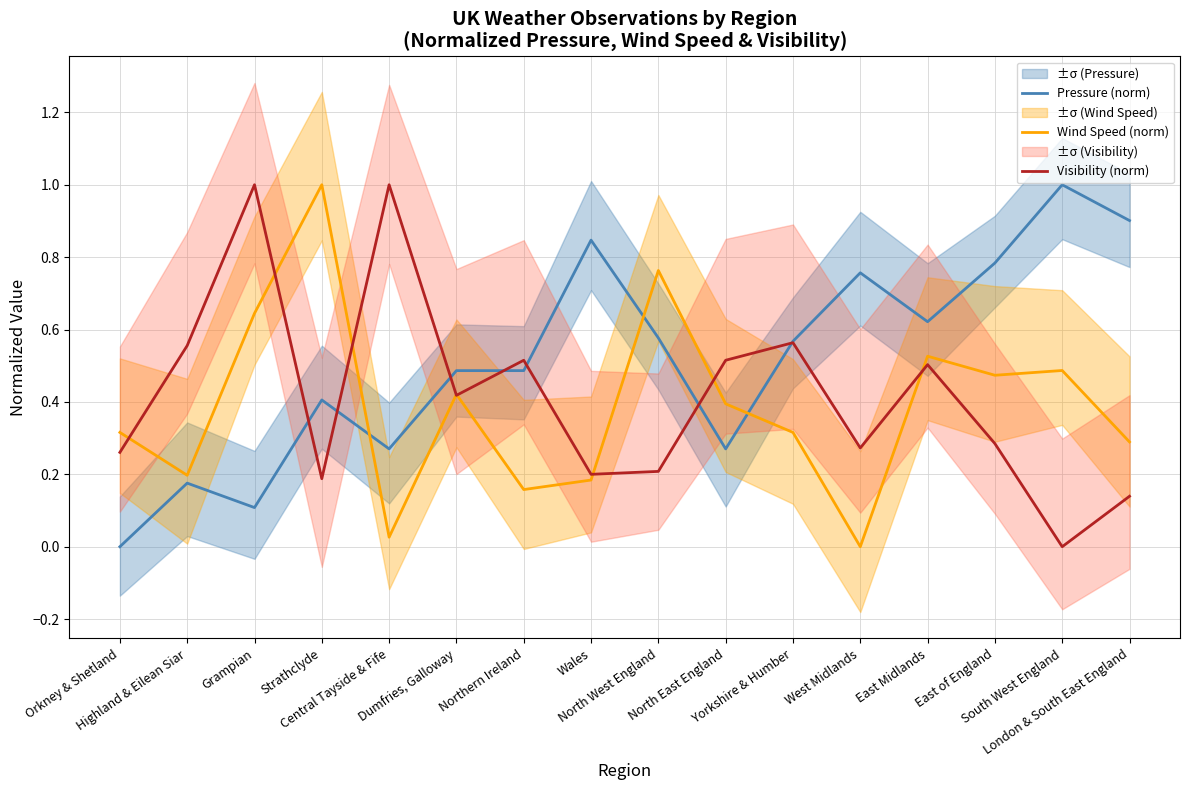

What is the label of the 15th point from the right?

Highland & Eilean Siar